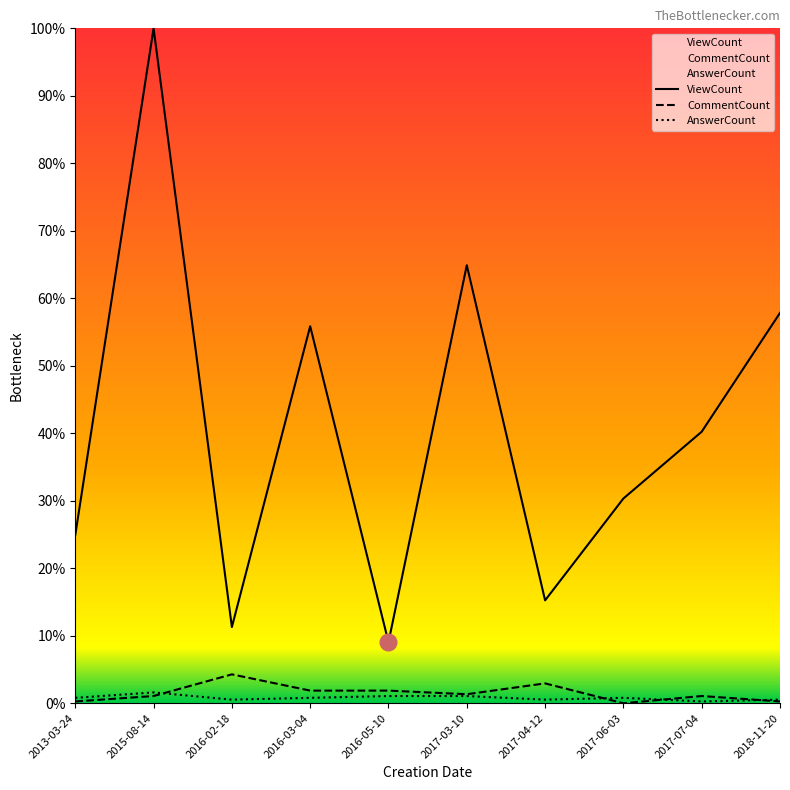

How many lines are shown in the chart?

3